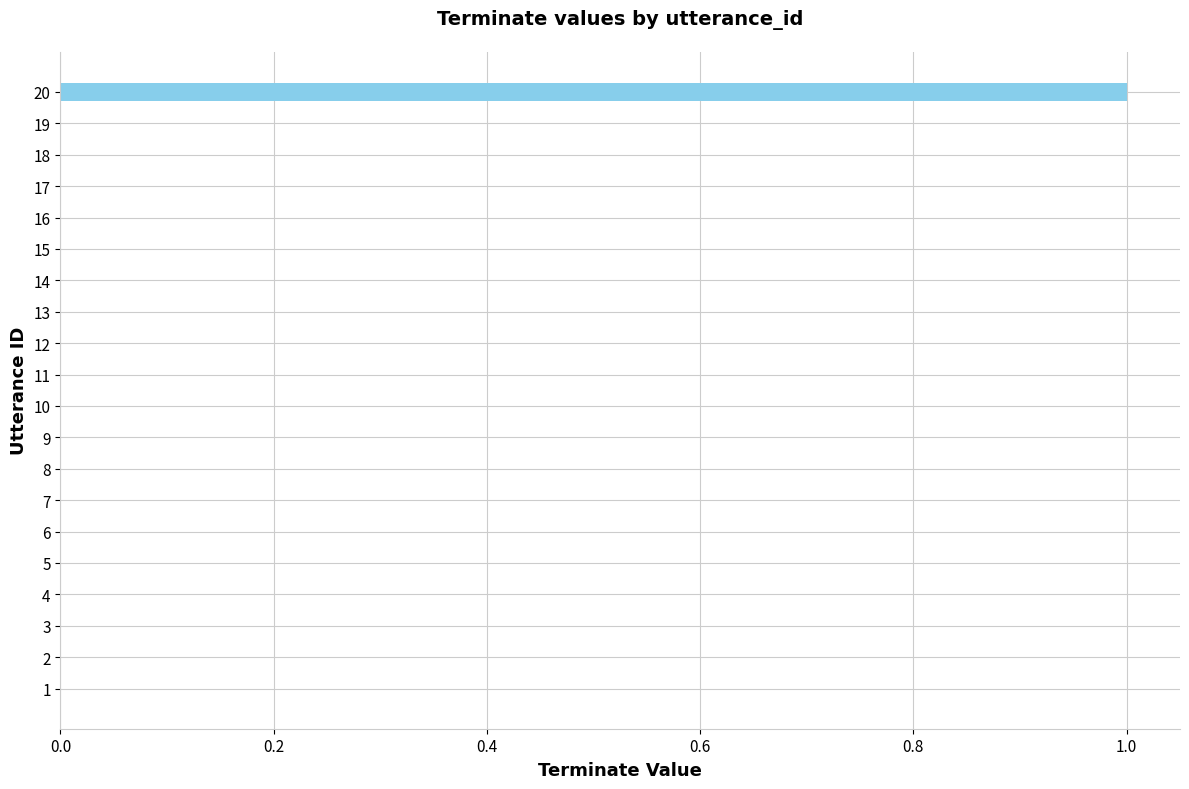

Count the number of categories in the chart.

20